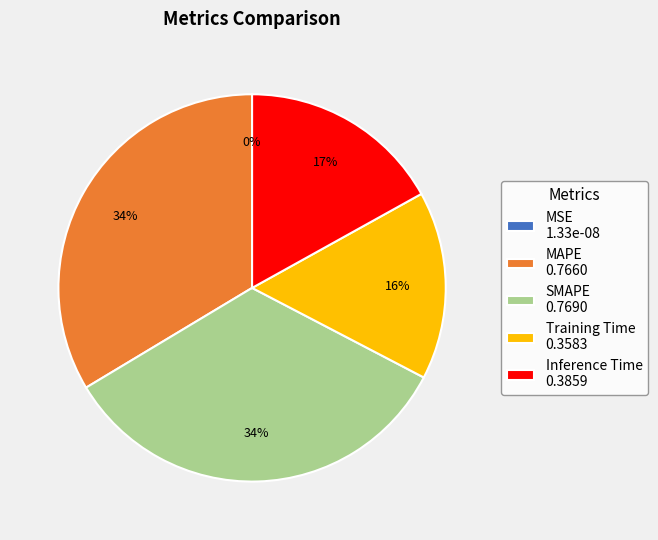

To the nearest percent, what is the combined percentage of SMAPE and Training Time?

49%